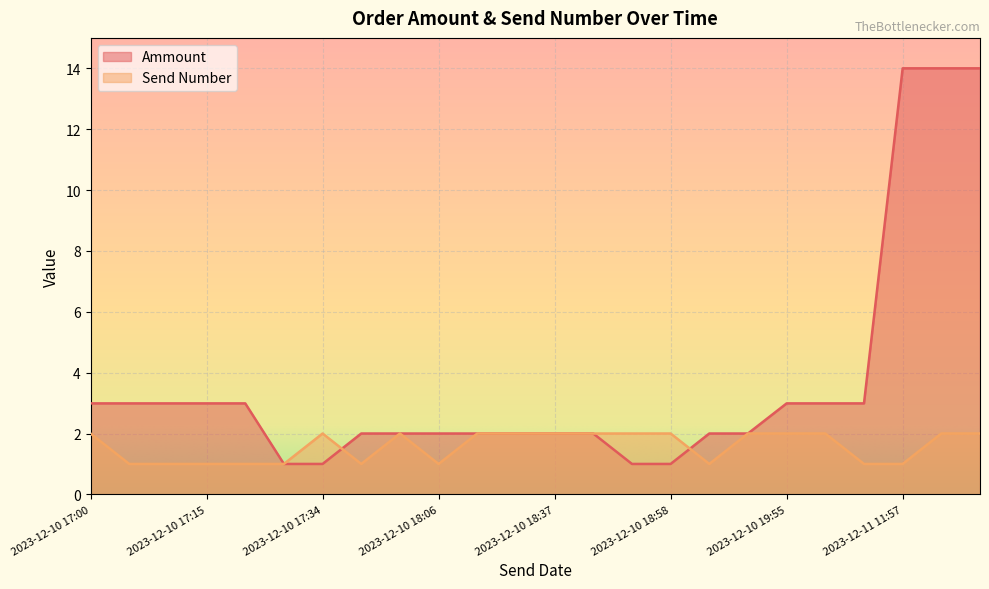

Is it true that Send Number equals 2.9 at 2023-12-10 18:55?

False